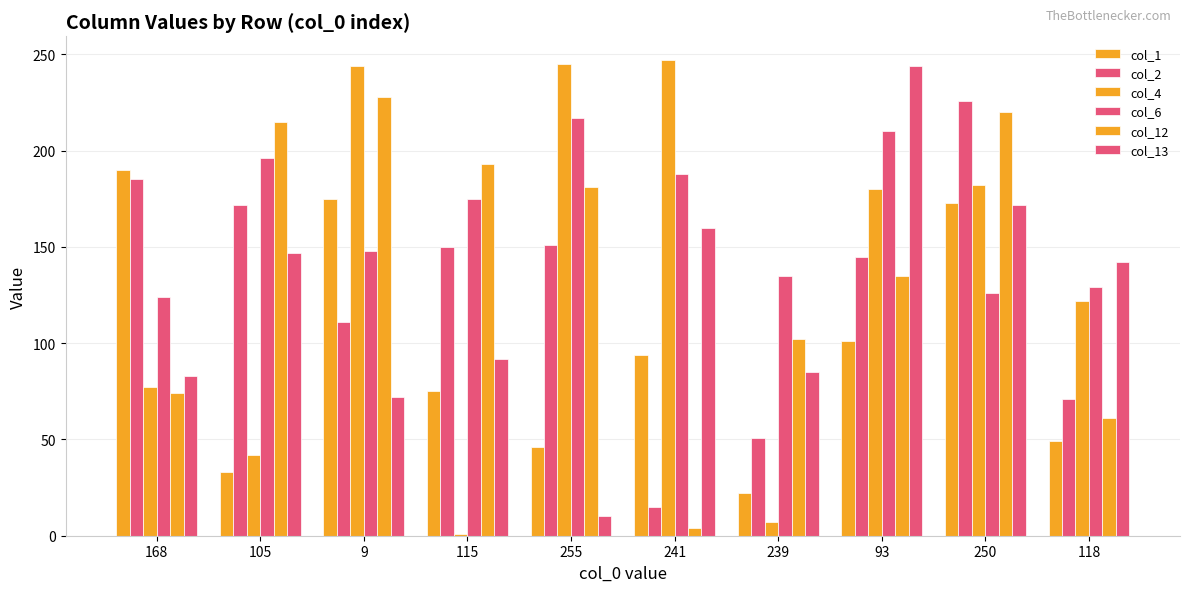

What is the difference between the col_6 values at 250 and 93?

84